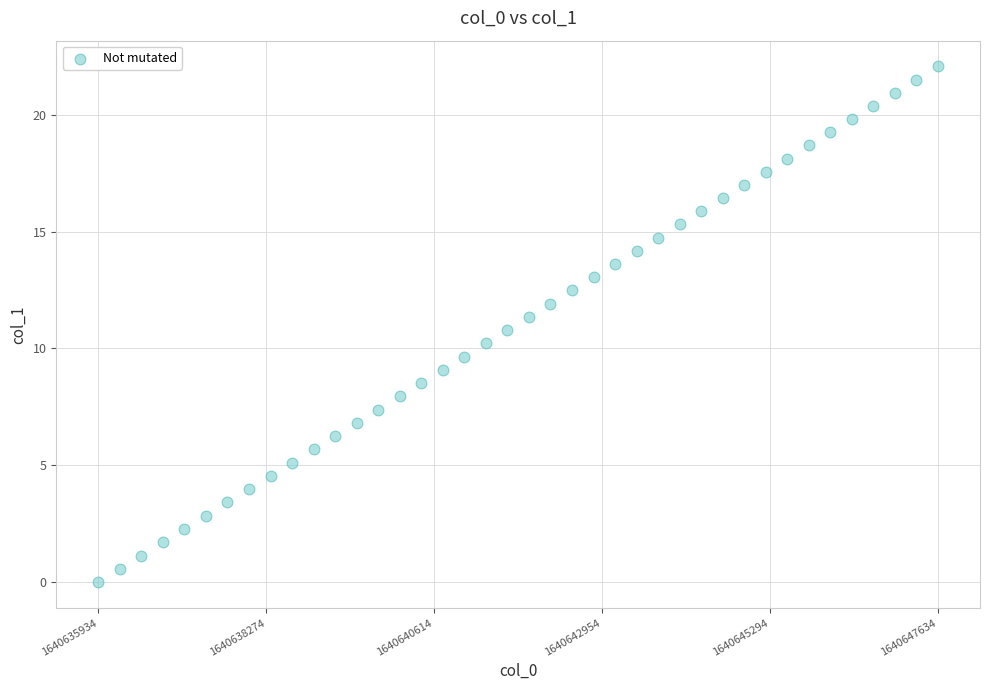

What is the range of X values (max minus min)?

1.0